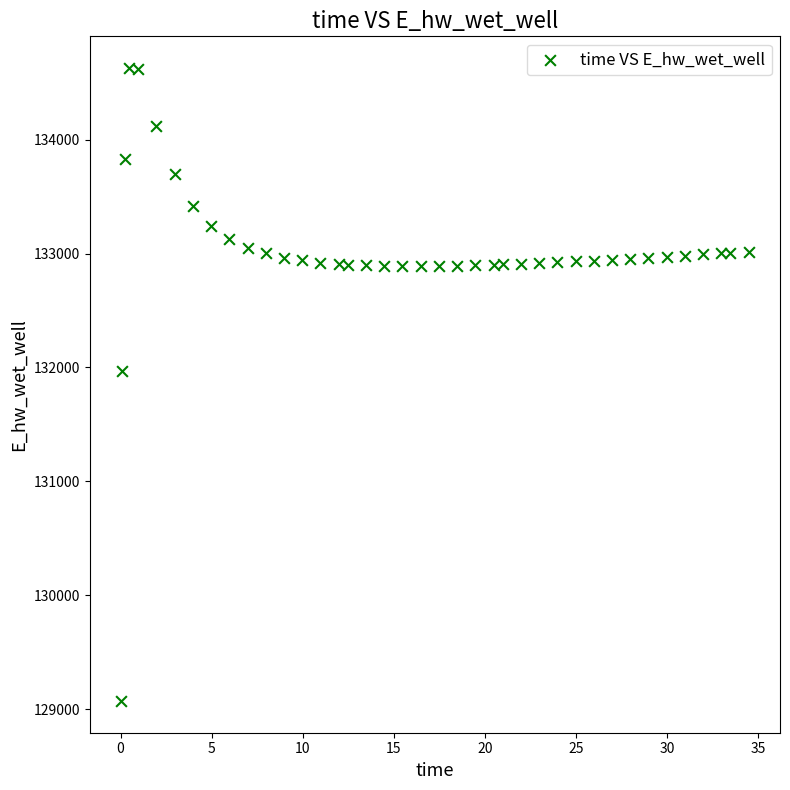

What is the range of Y values (max minus min)?

5558.3